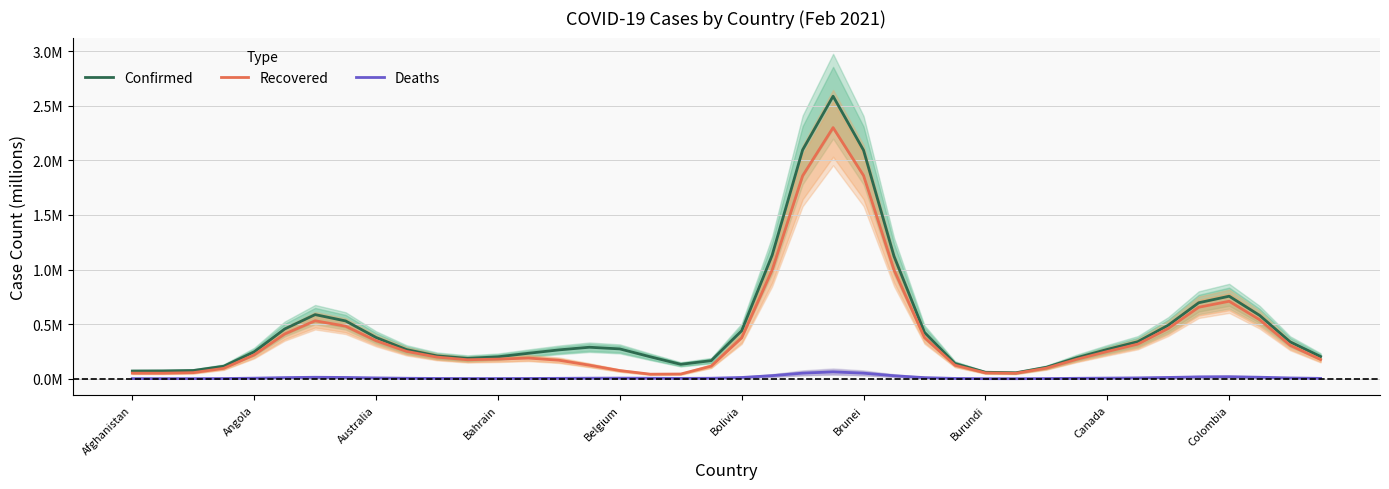

True or false: Recovered and Confirmed cross at least once.

False